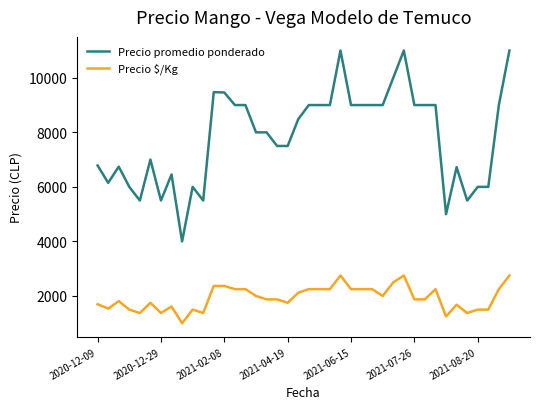

What is the minimum value for Precio promedio ponderado?

4000